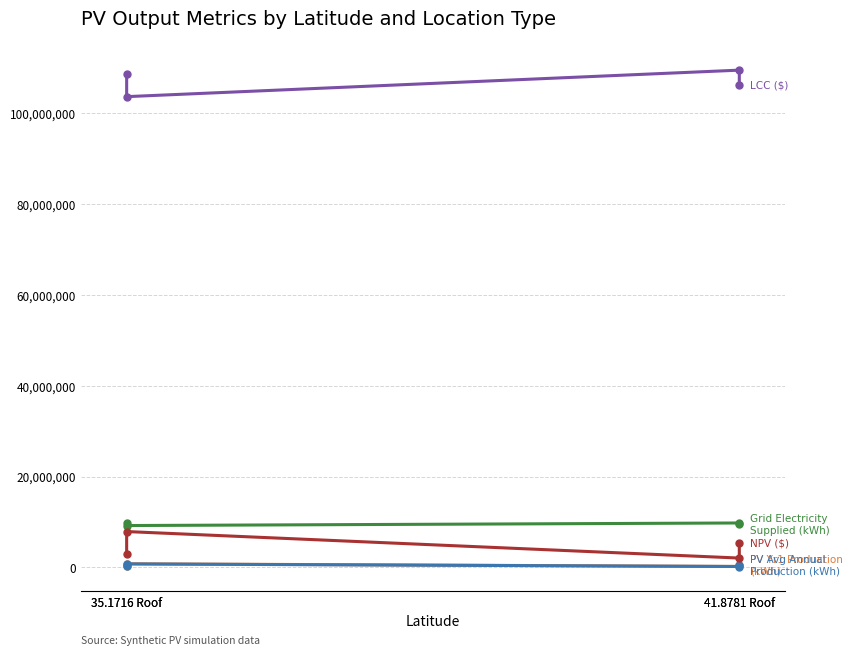

At which label does output_PV_yr1_production first exceed 569971?

35.1716 Roof